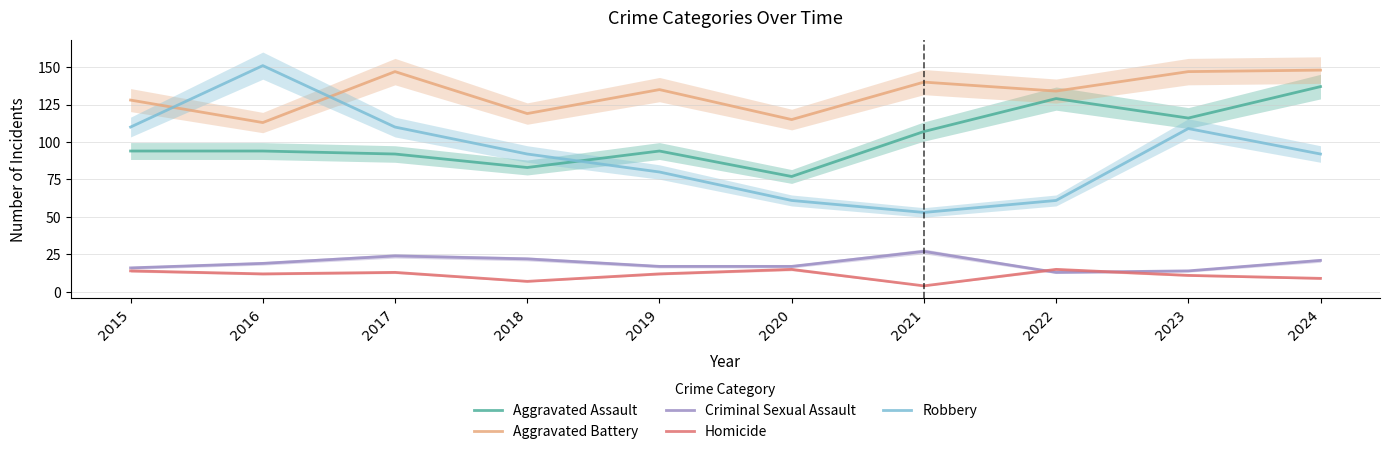

True or false: Robbery has a value of 151 at 2016.

True